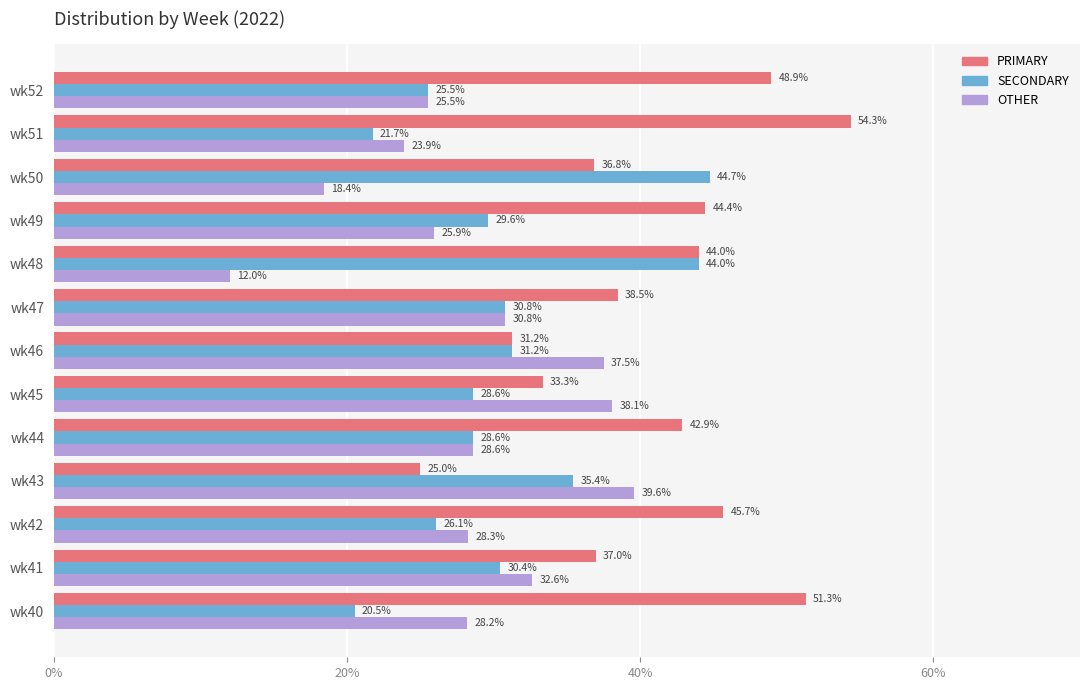

List the series in order of their overall mean, highest first.

PRIMARY, SECONDARY, OTHER